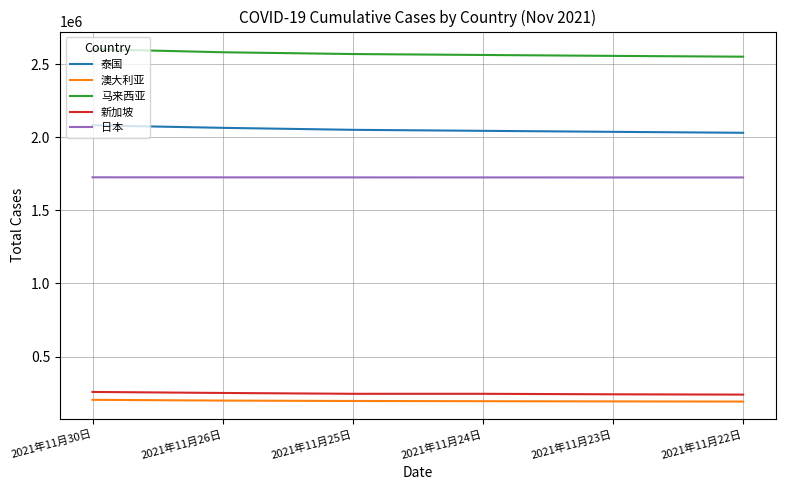

How many lines are shown in the chart?

5